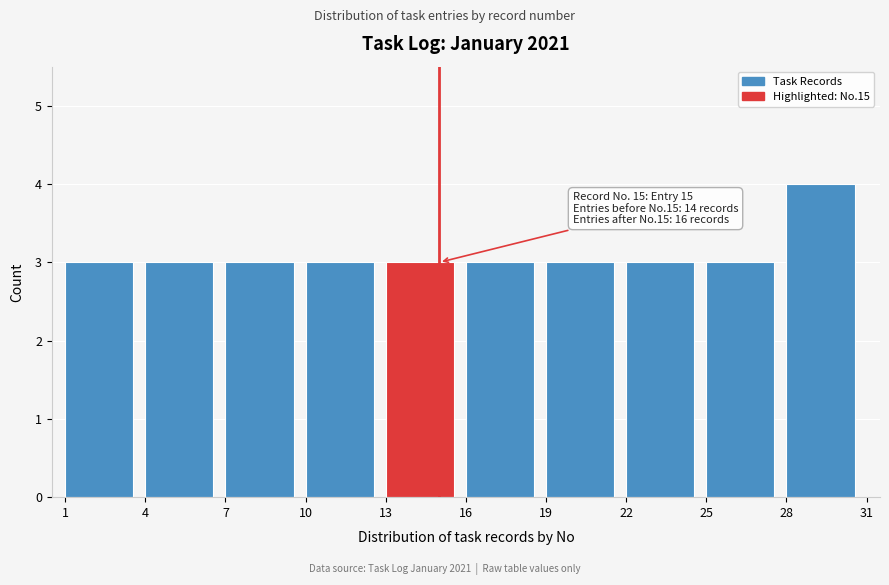

Which range on the x-axis has the tallest bar?

28 to 31